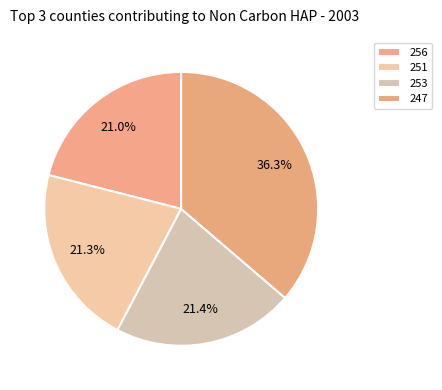

Count the number of slices in the pie.

4